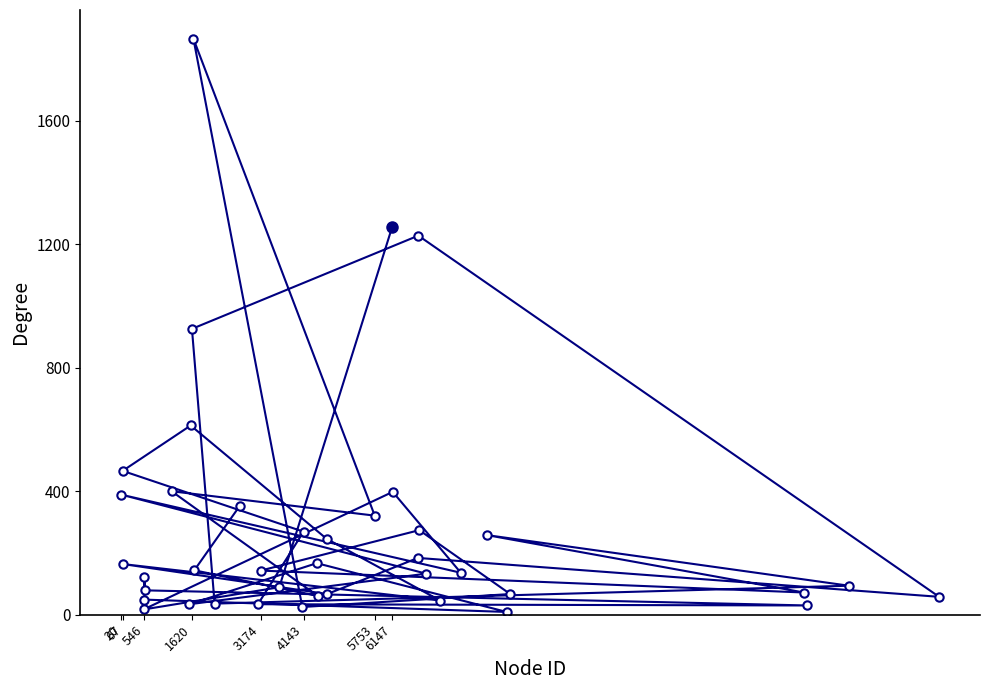

What is the greatest value displayed?

1866